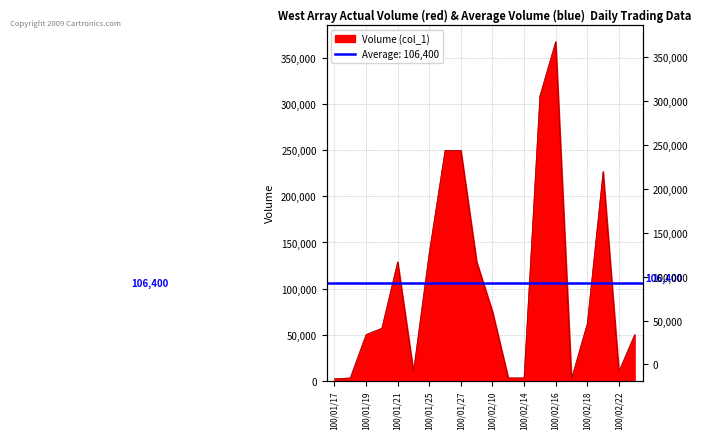

Reading right to left, extract all data points from this chart.

50000	10000	227000	62000	2000	368000	309000	3000	3000	75000	129000	250000	250000	139000	10000	129000	57000	50000	3000	2000